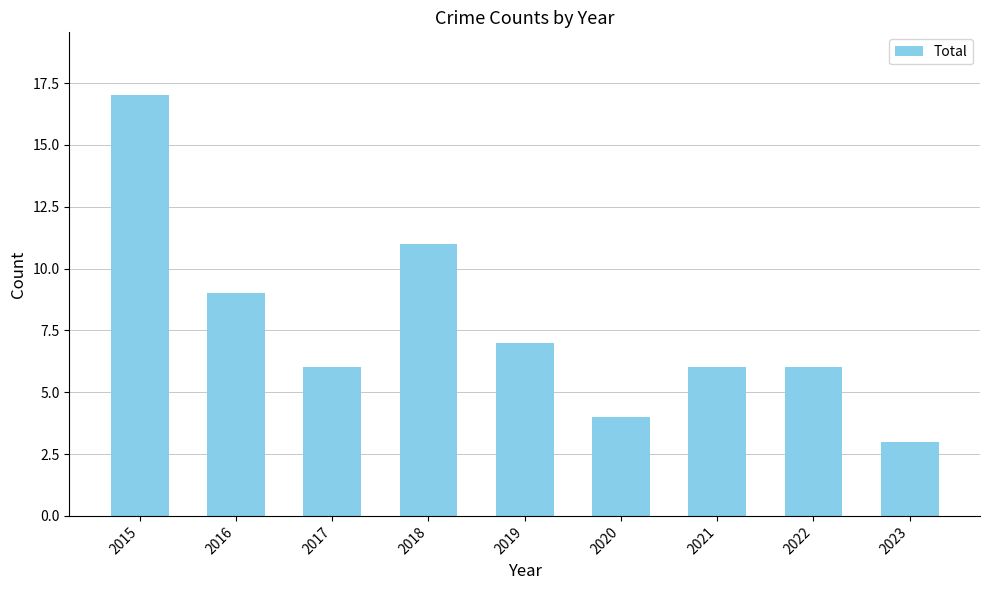

What is the sum of the values at 2018 and 2015?

28